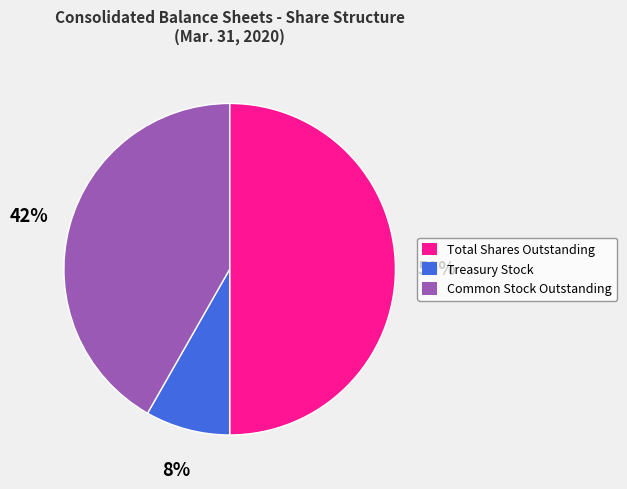

True or false: Common Stock Outstanding accounts for 42% of the total.

True